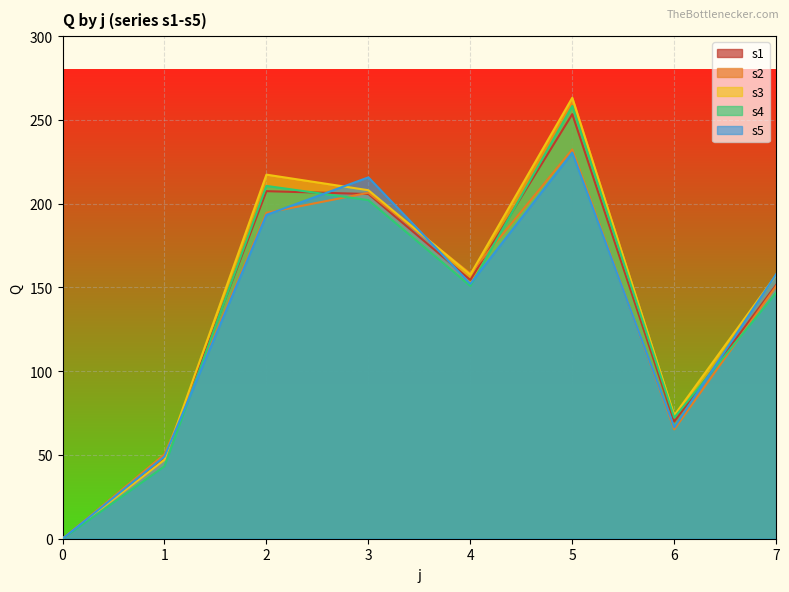

How many values in the s5 series exceed 157?

4